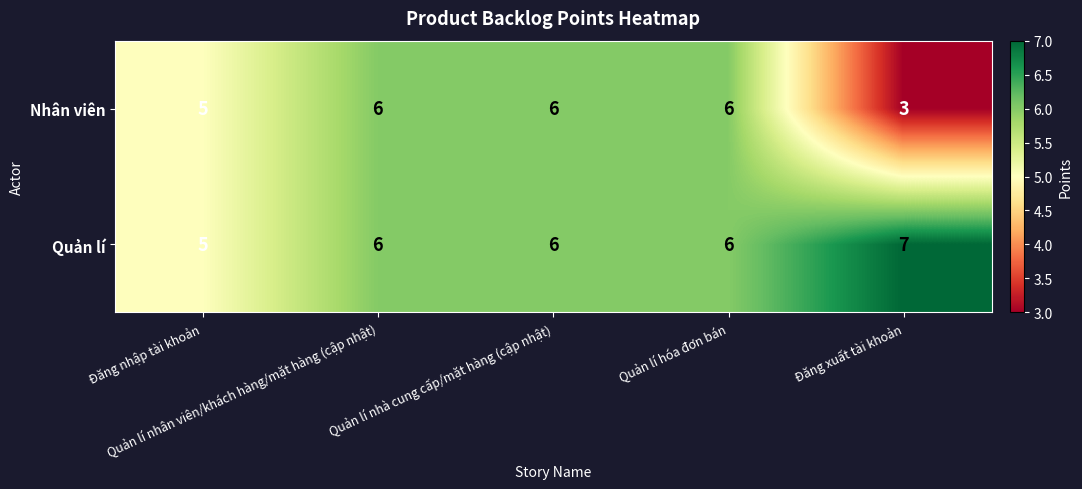

What is the maximum value shown in the chart?

7